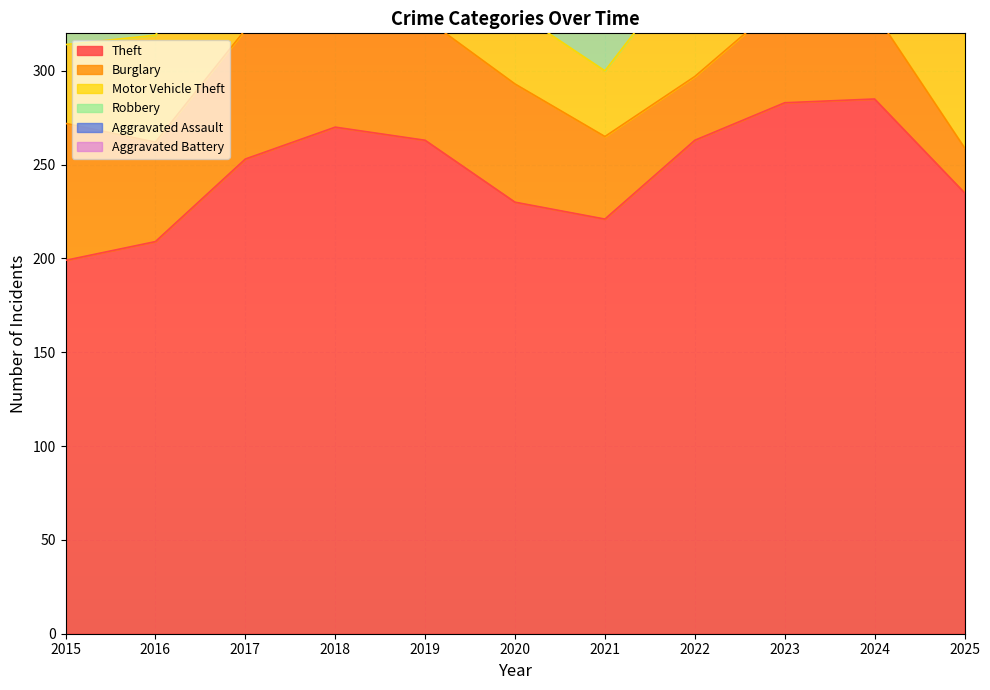

Between 2017 and 2019, which series saw the biggest shift?

Motor Vehicle Theft